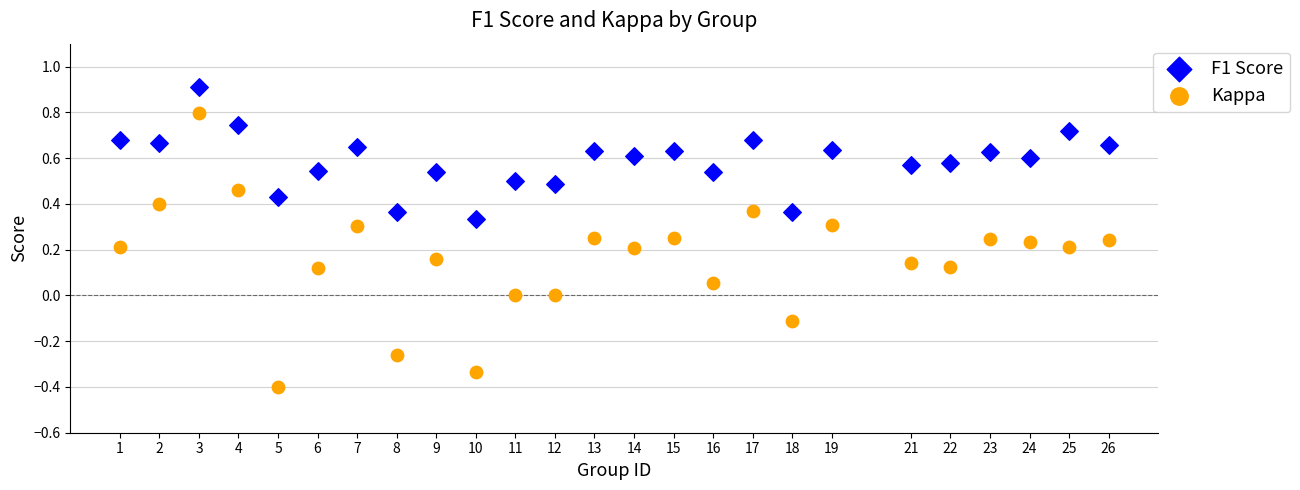

Which series reaches the maximum Y coordinate?

F1 Score